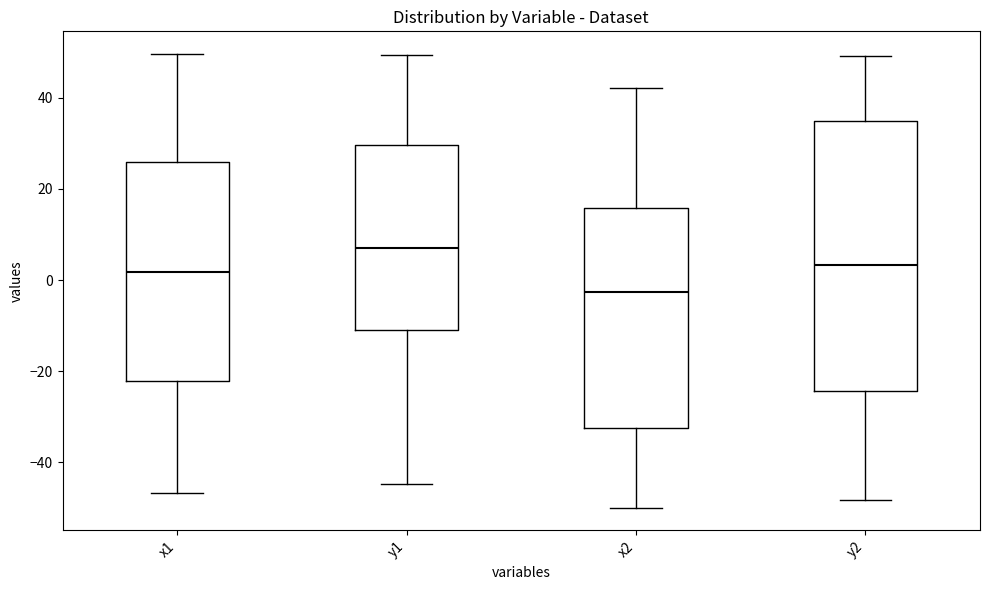

Which box has the highest median line?

y1